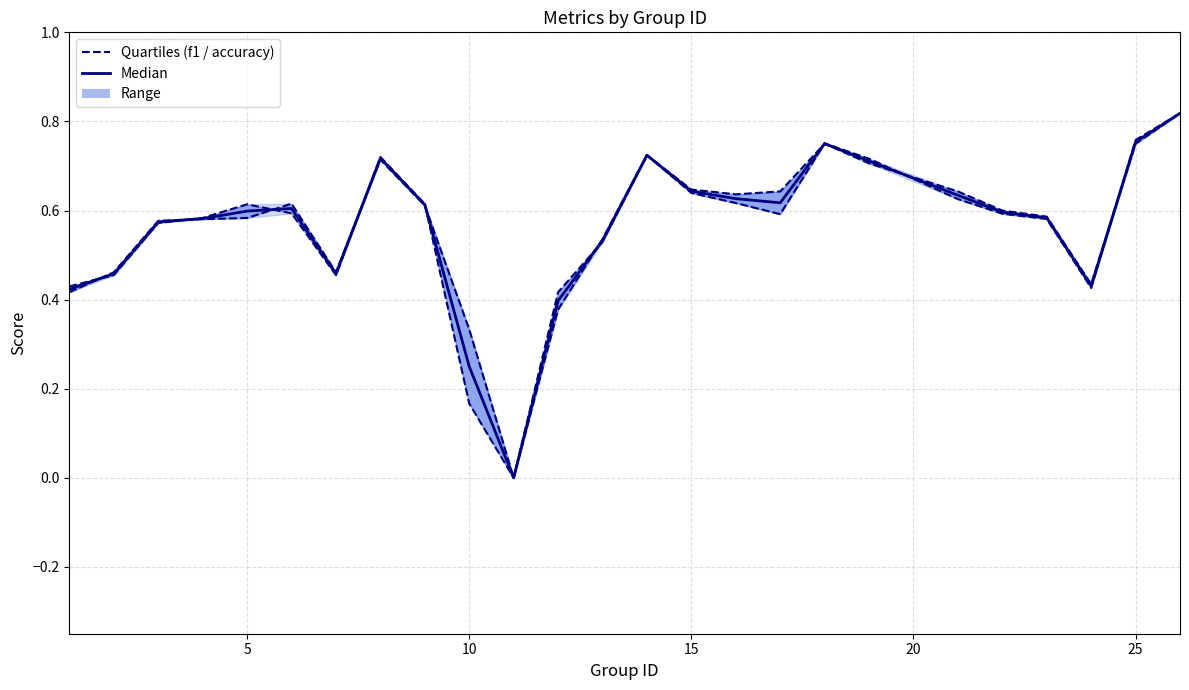

List the series in order of their overall mean, highest first.

accuracy, Median (f1+accuracy)/2, f1